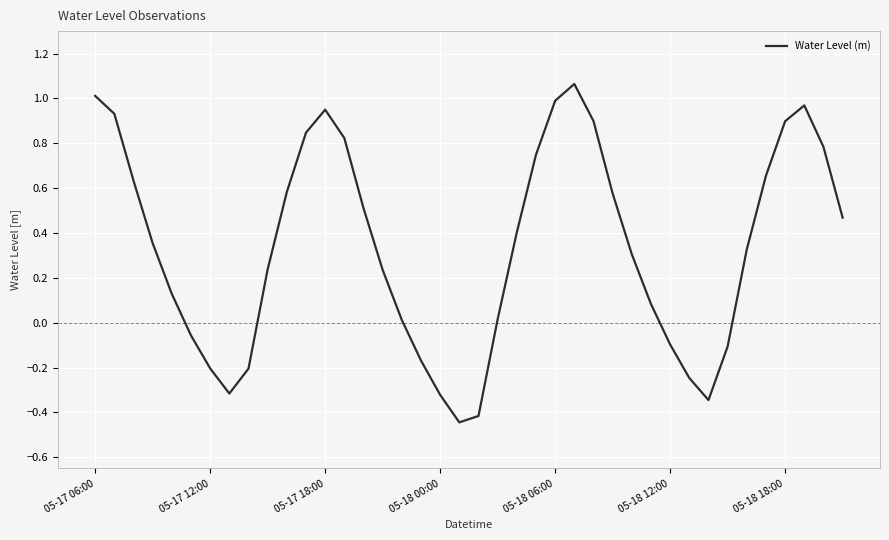

How many series are shown in this chart?

1